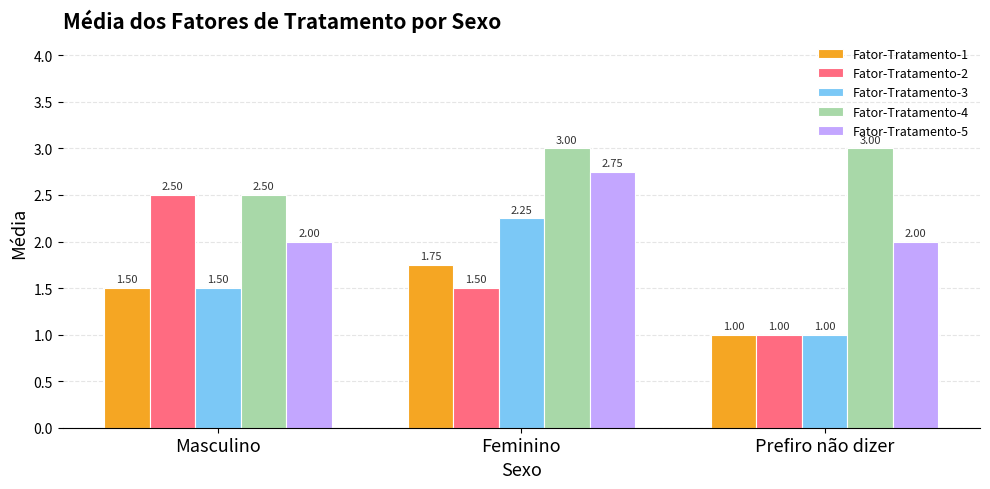

Where is Fator-Tratamento-4 nearest to the value 2?

Masculino